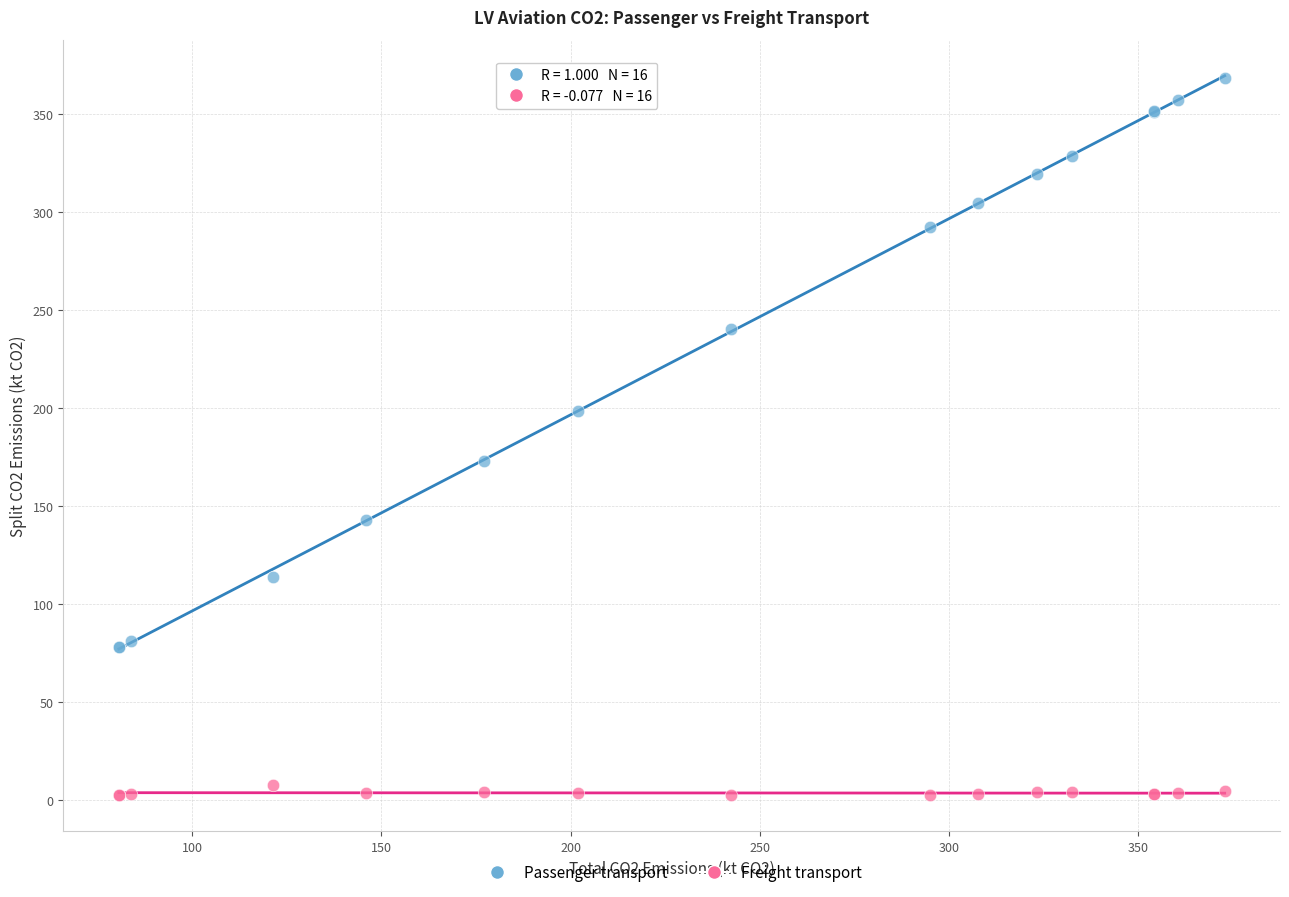

In the Passenger transport series, what Y value is closest to 223?

240.0